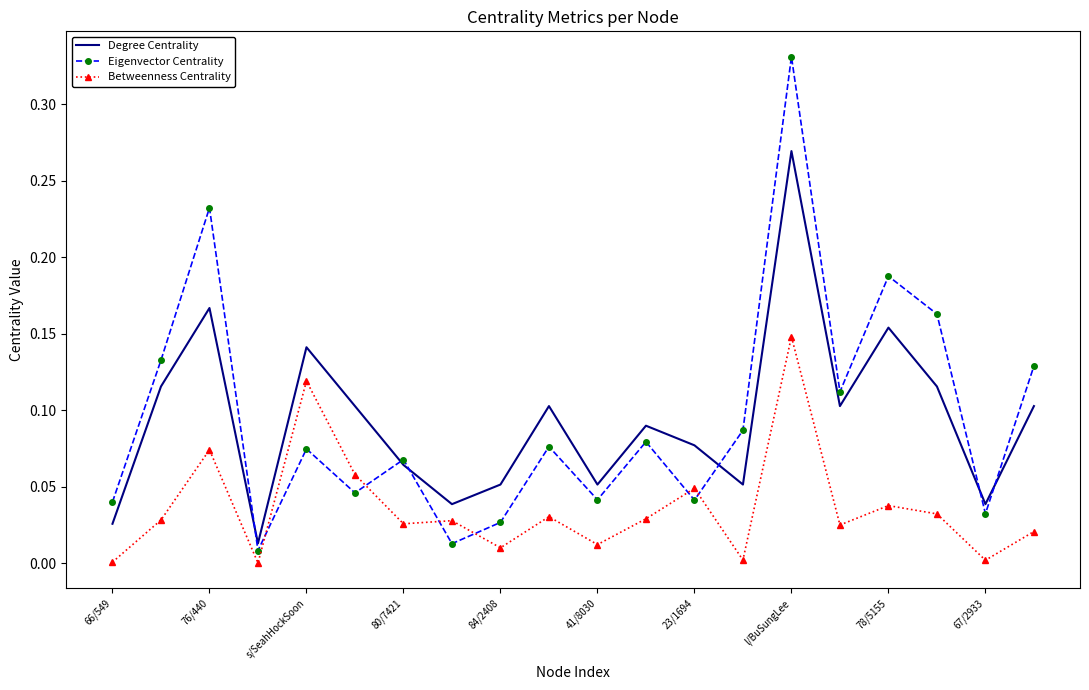

True or false: Betweenness Centrality and Degree Centrality cross at least once.

False